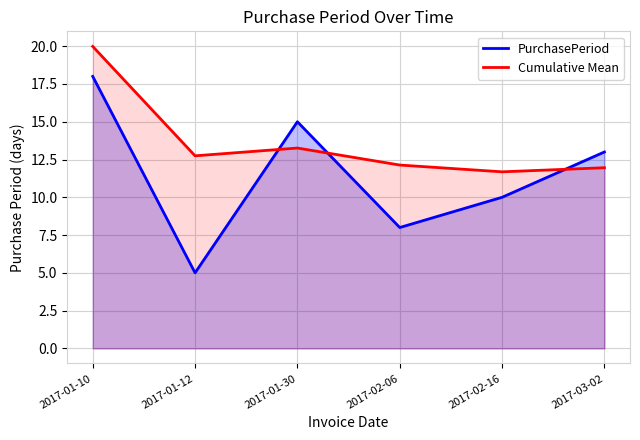

How many values in the Cumulative Mean series are below 12?

2